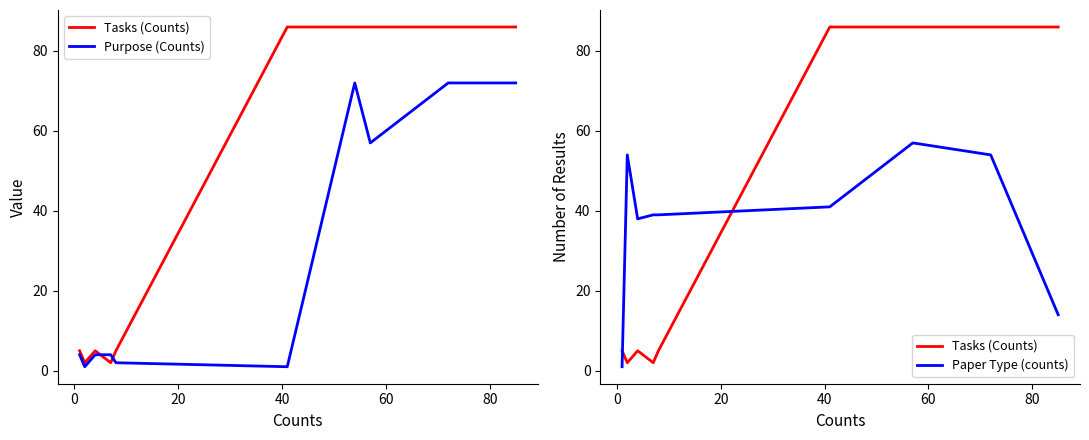

List the series in order of their overall mean, lowest first.

Purpose (Counts), Paper Type (counts), Tasks (Counts)